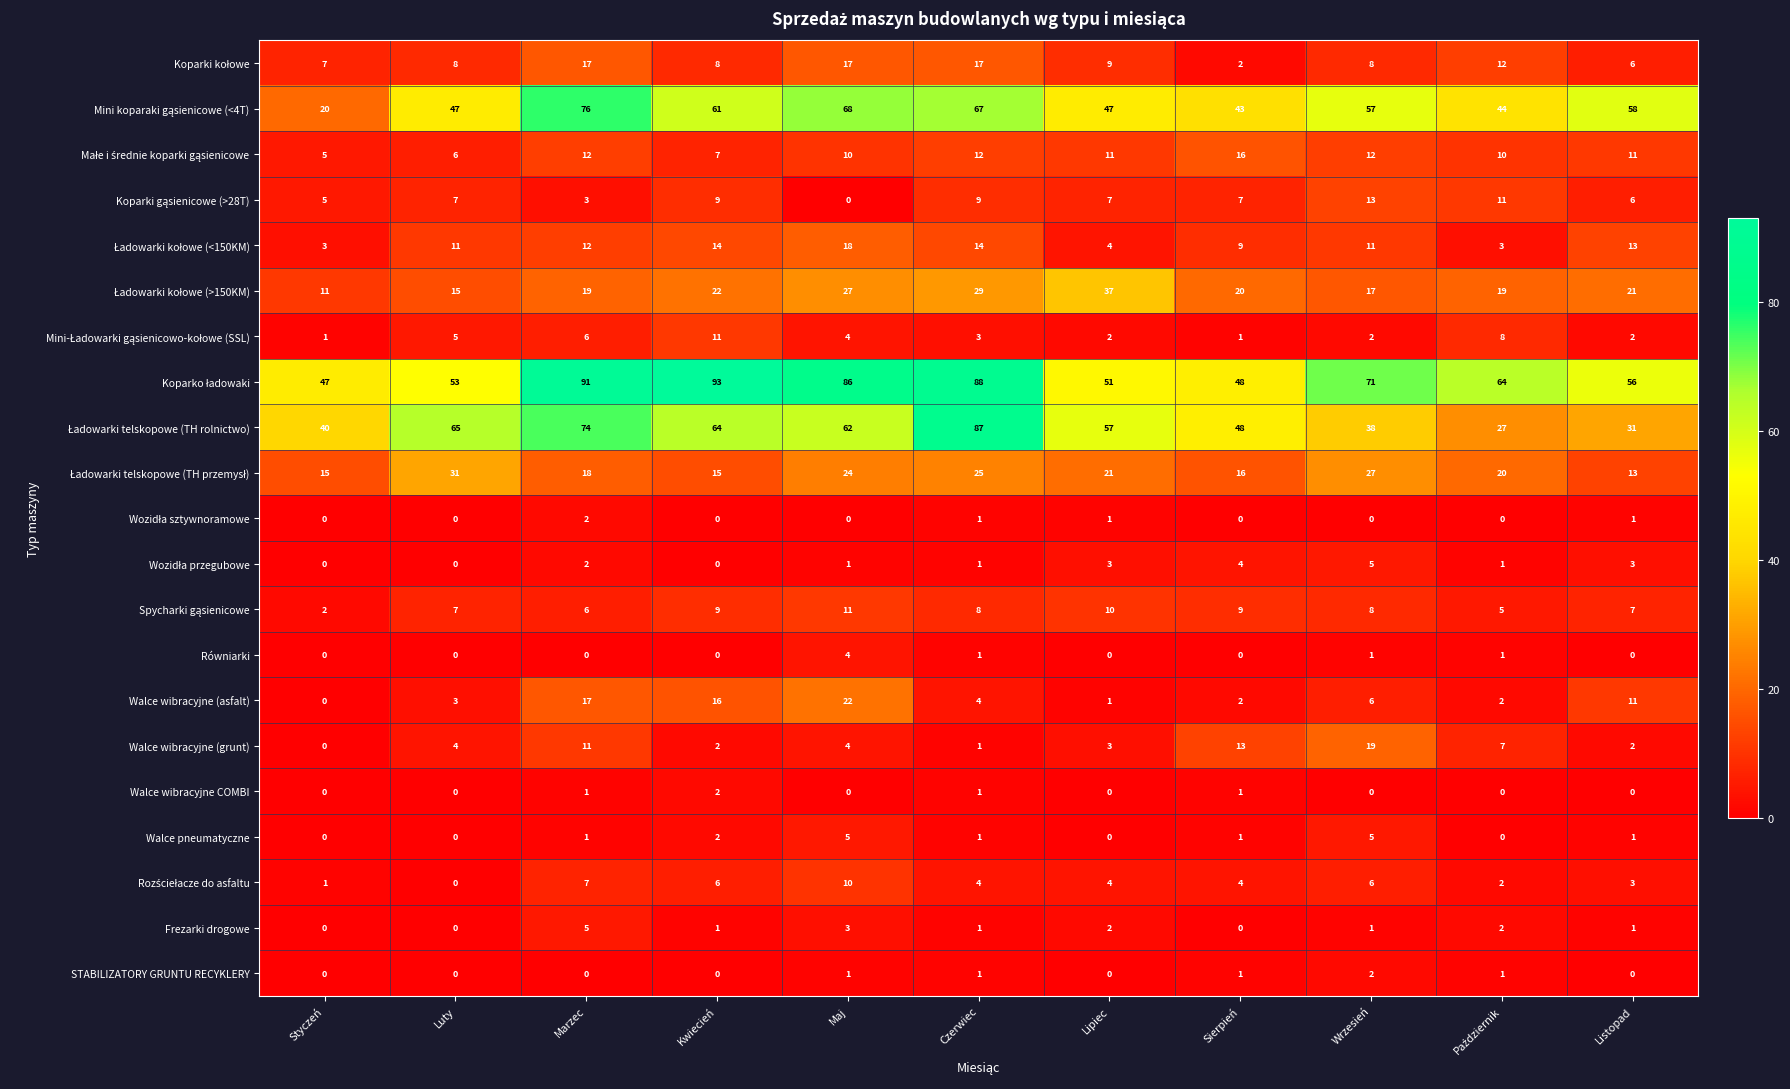

At which category is the sum across all series the highest?

Marzec